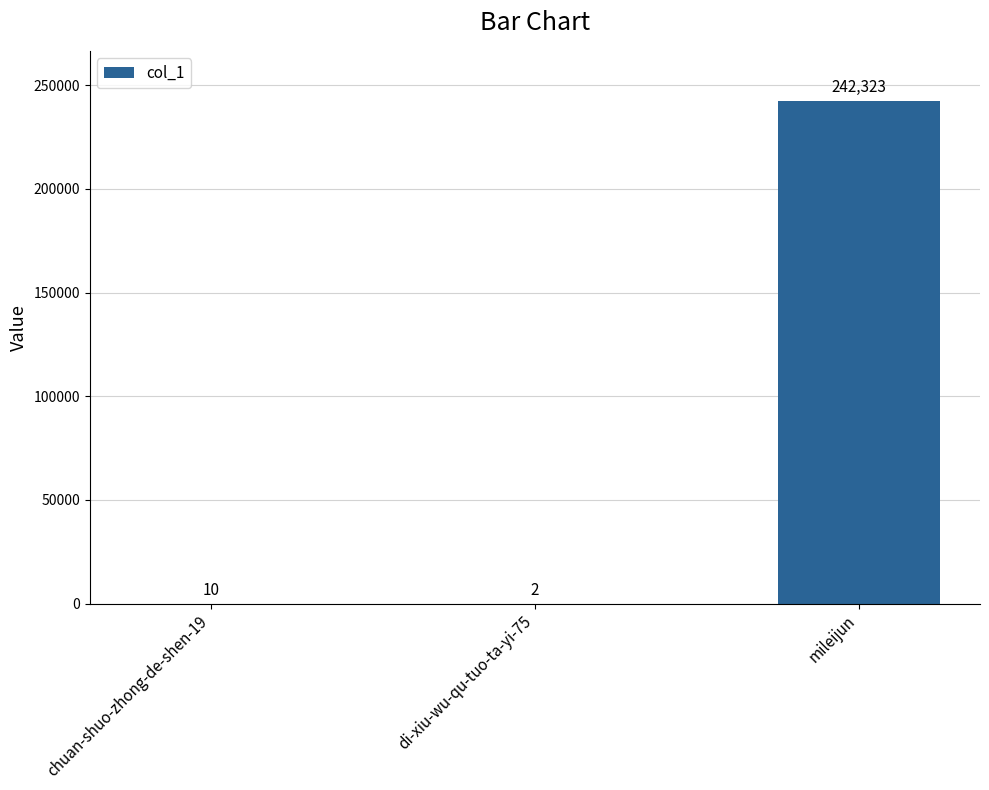

What is the sum of the values at di-xiu-wu-qu-tuo-ta-yi-75 and mileijun?

242325